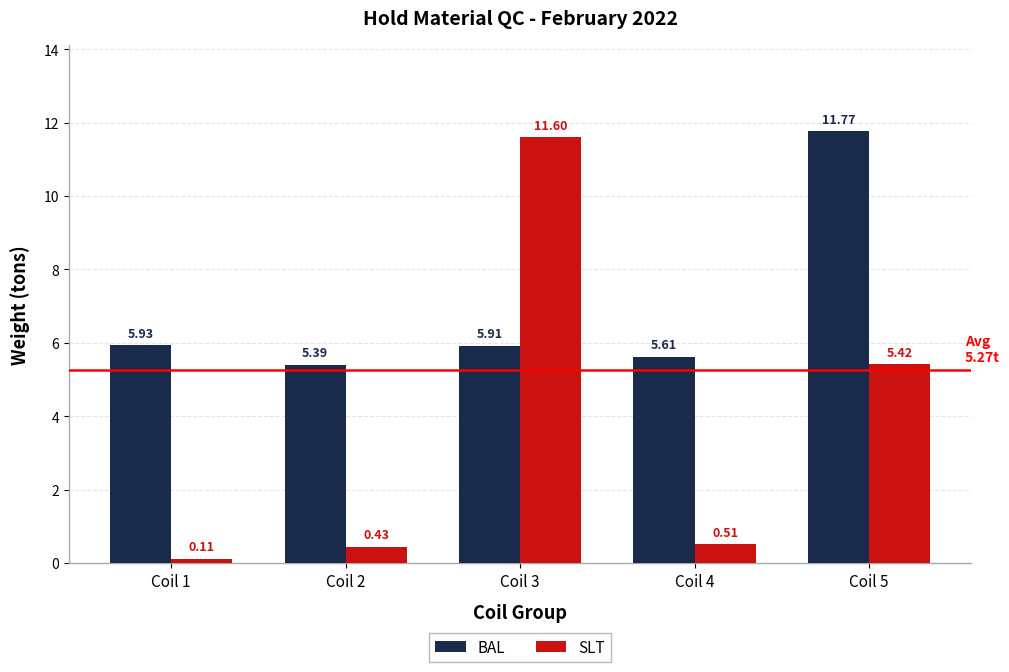

What is the sum of all BAL values?

34.6